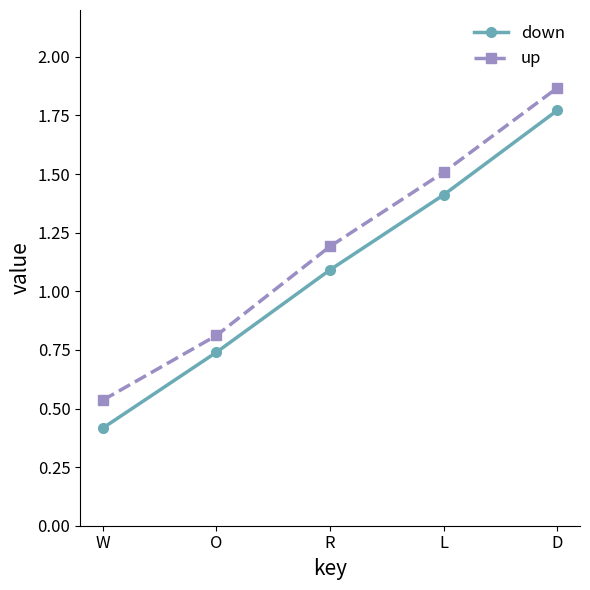

What is the difference between the maximum and minimum values in the up series?

1.3